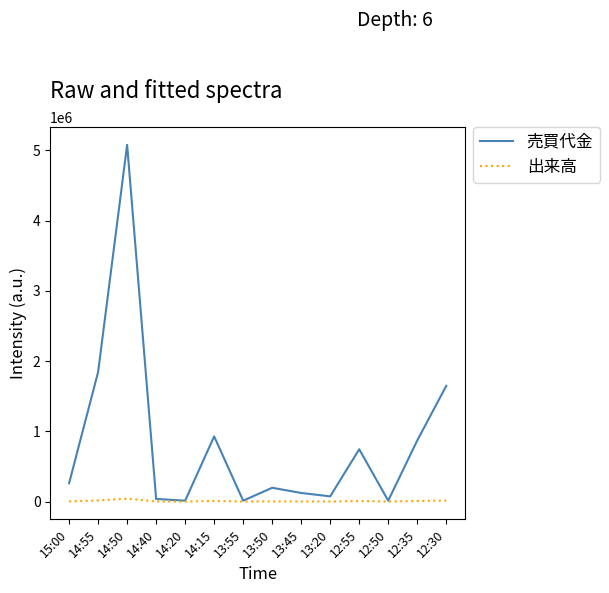

Which series has the widest spread of values?

売買代金